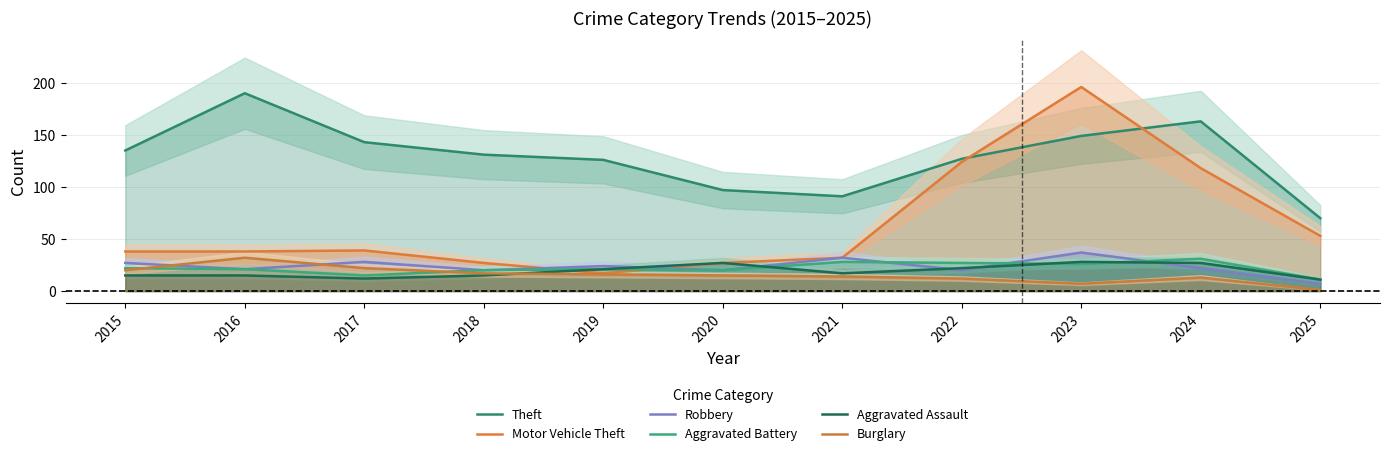

The value of Theft at 2020 is 40. True or false?

False